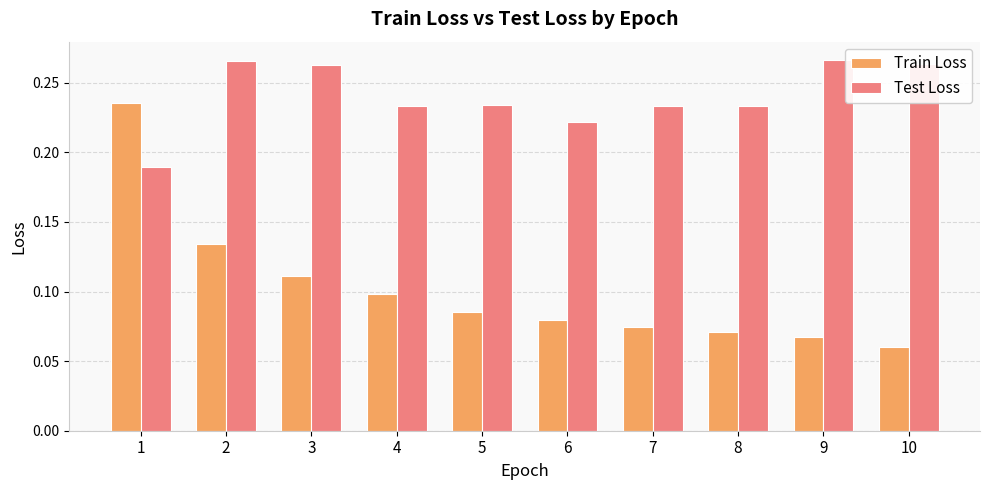

Which series has the largest range (max minus min)?

Train Loss